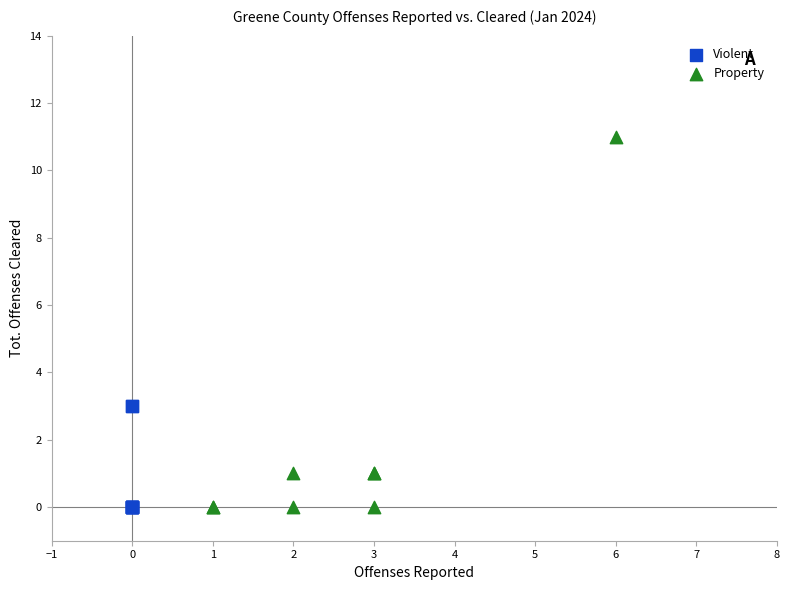

Which series contains the highest Y value?

Property